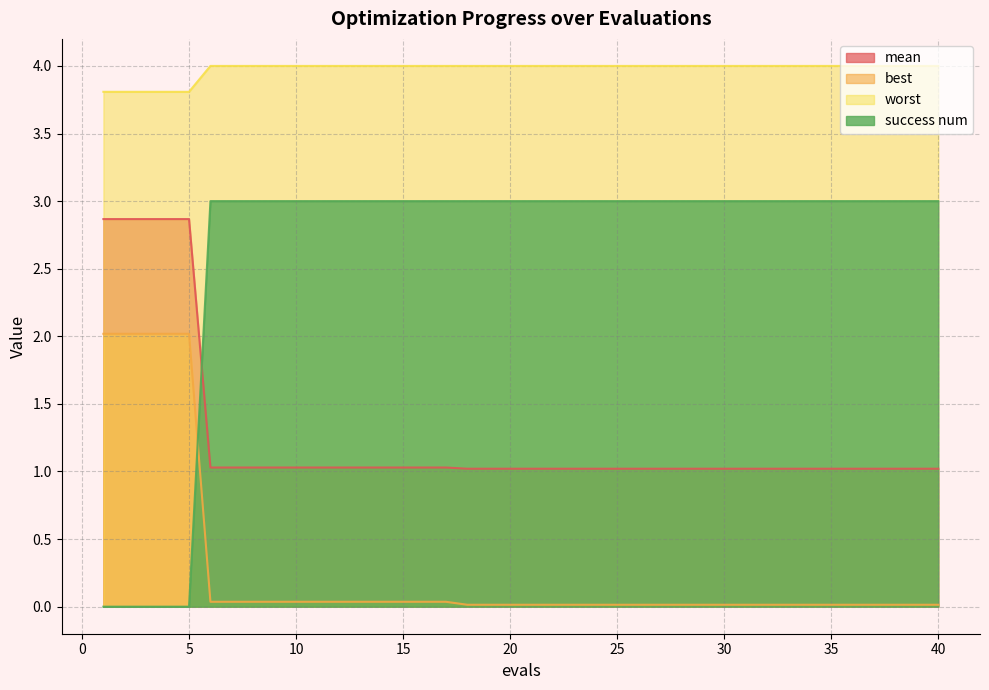

Does the chart display data point markers on the line(s)?

No